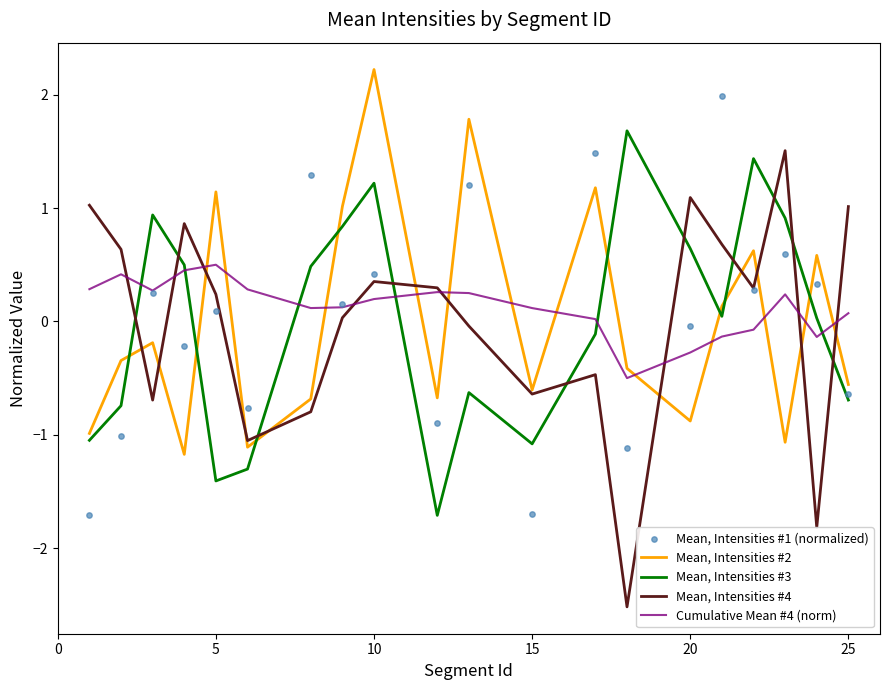

Is it true that Mean, Intensities #3 equals -0.7 at 25?

True